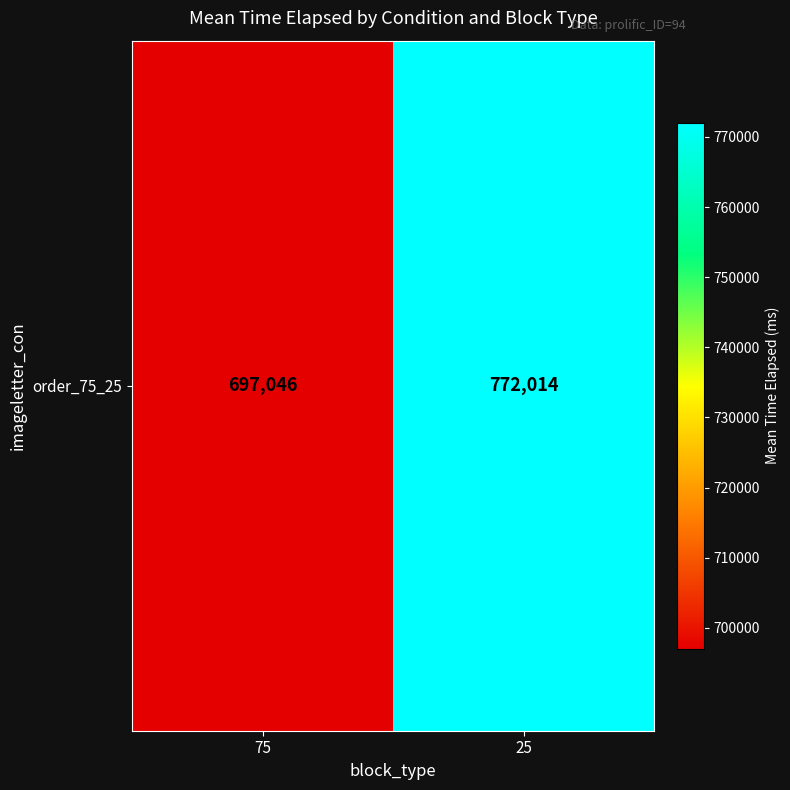

What is the maximum value shown in the chart?

772014